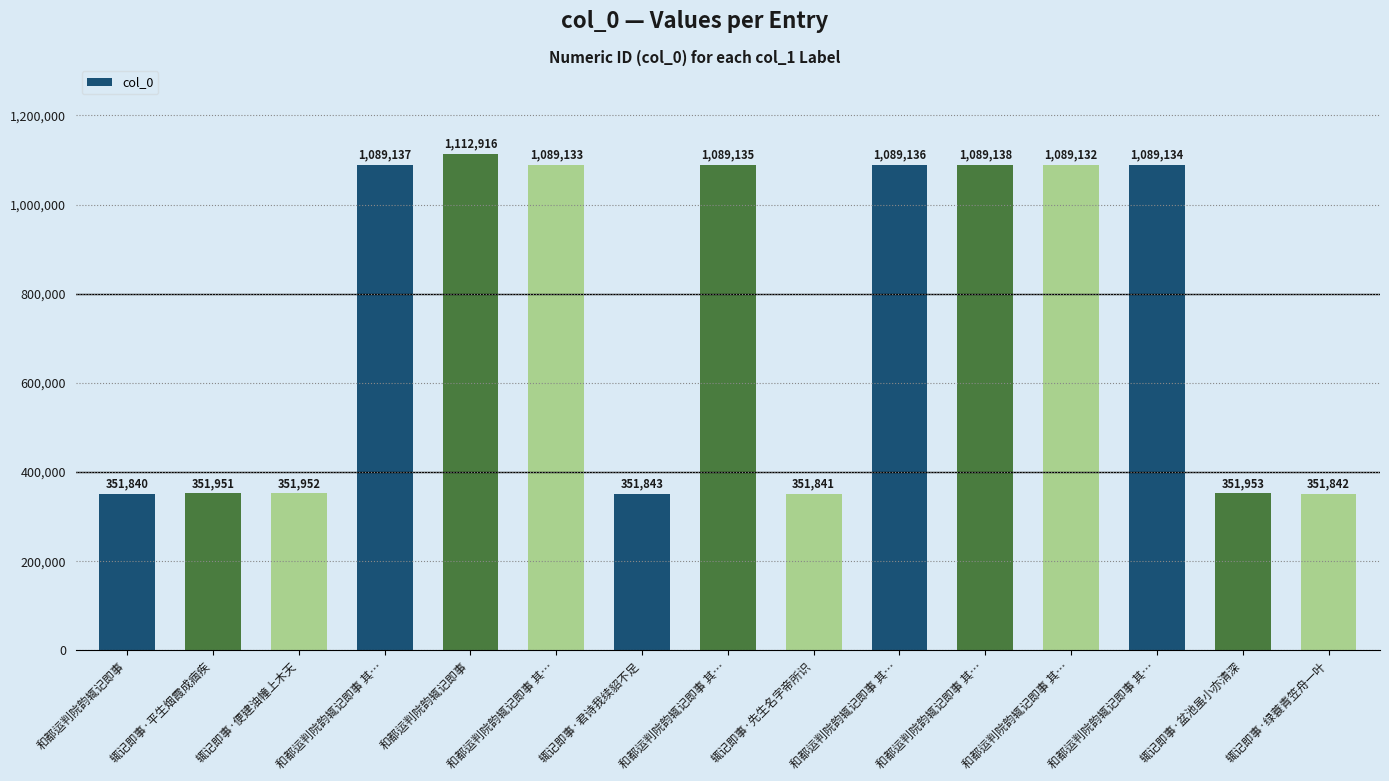

Are the bars horizontal?

No